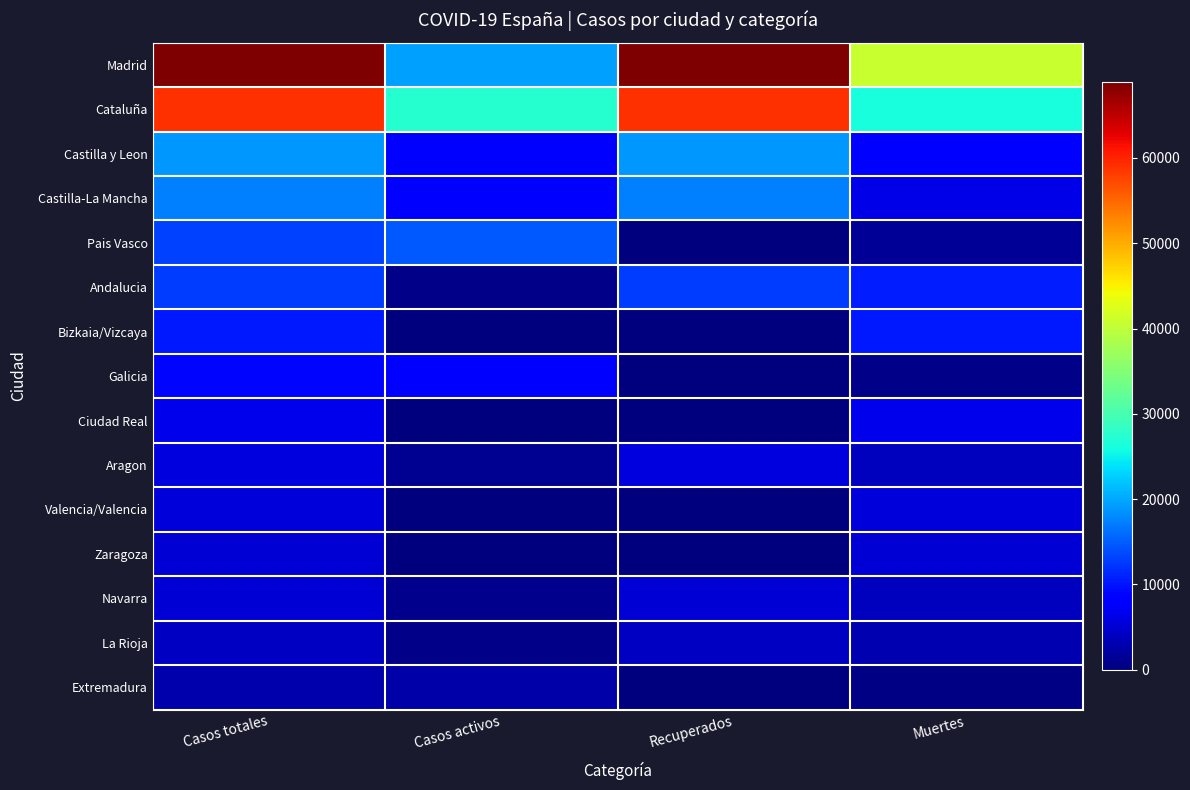

Which series has the widest spread of values?

Madrid